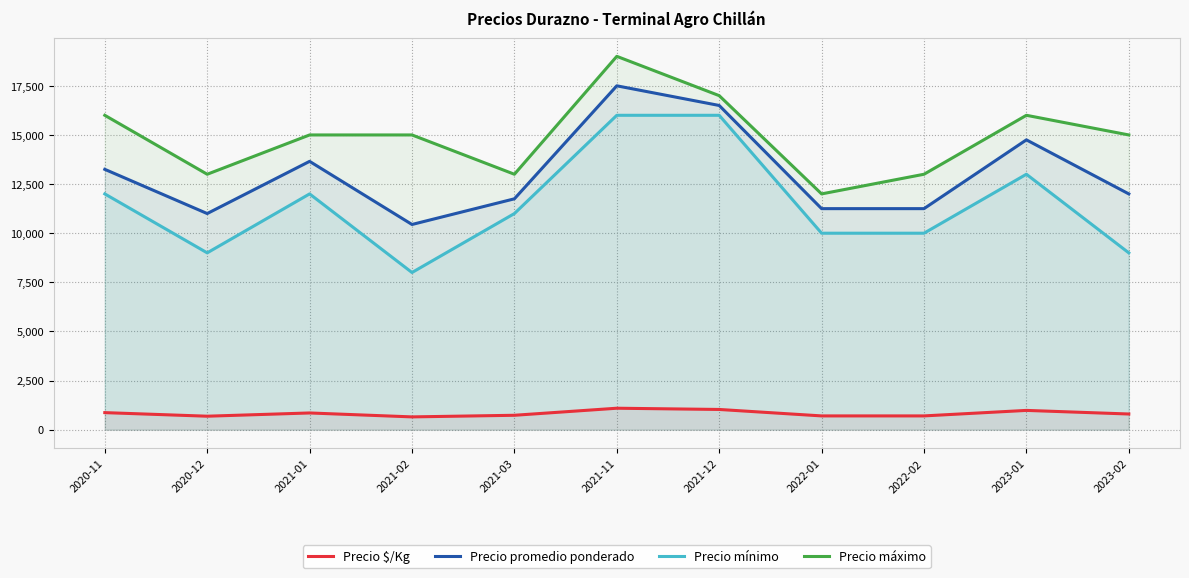

What are all the series names shown in the legend?

Precio $/Kg, Precio promedio ponderado, Precio mínimo, Precio máximo